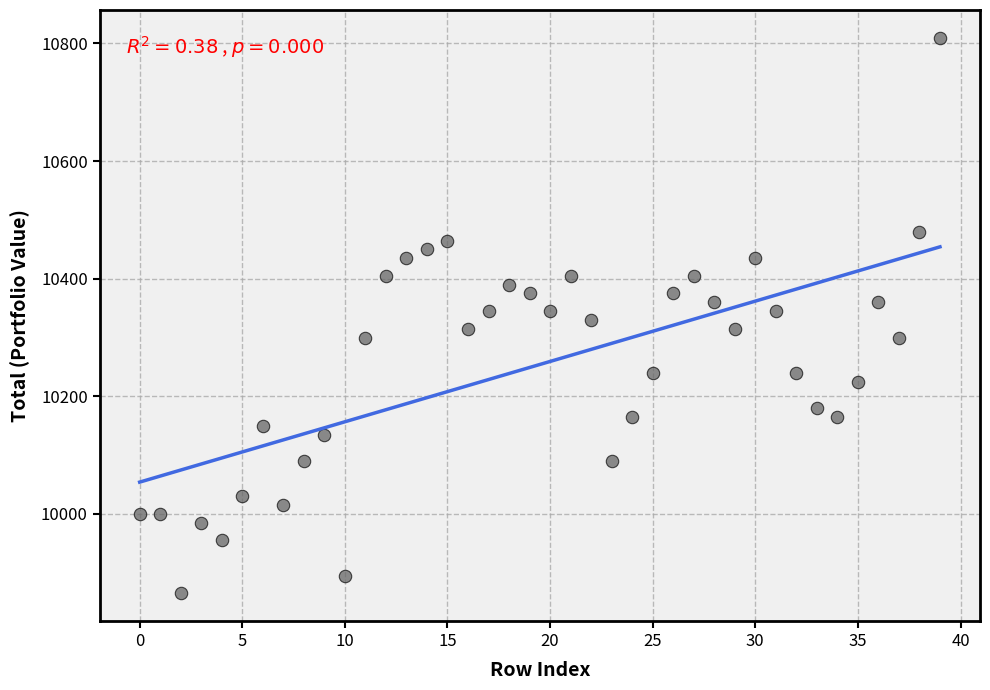

What is the range of Y values (max minus min)?

945.0